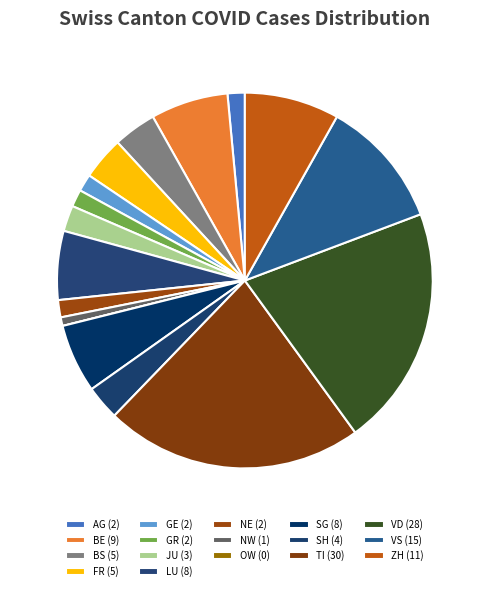

What is the ratio of the value at NW to the value at NE?

0.5